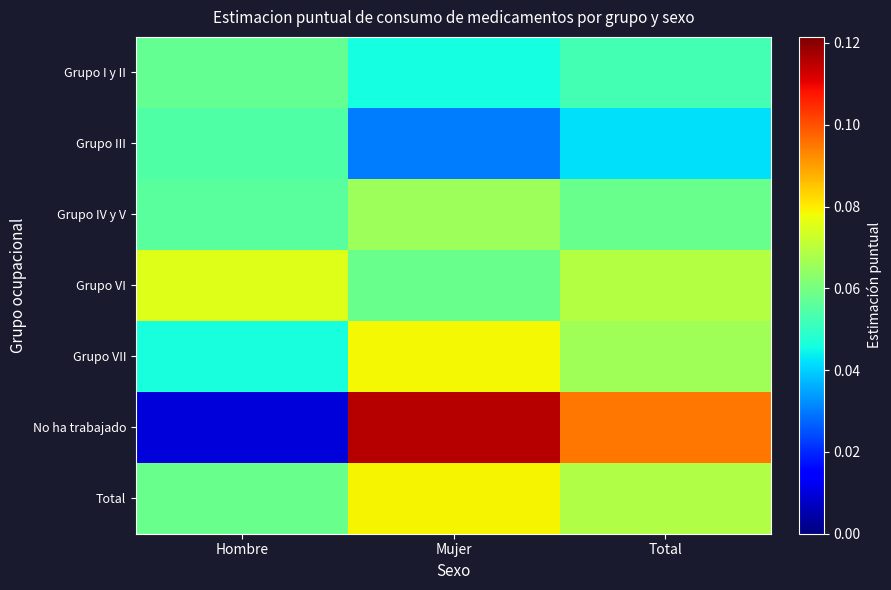

What is the total value across all series at Hombre?

0.4